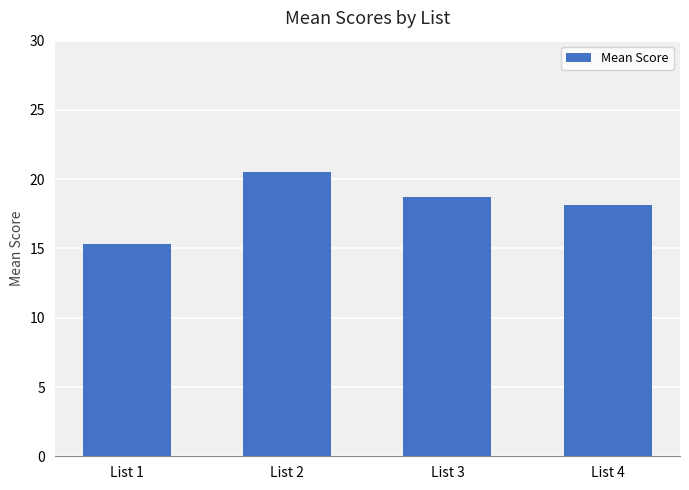

At which category does the chart reach its peak across all series?

List 2